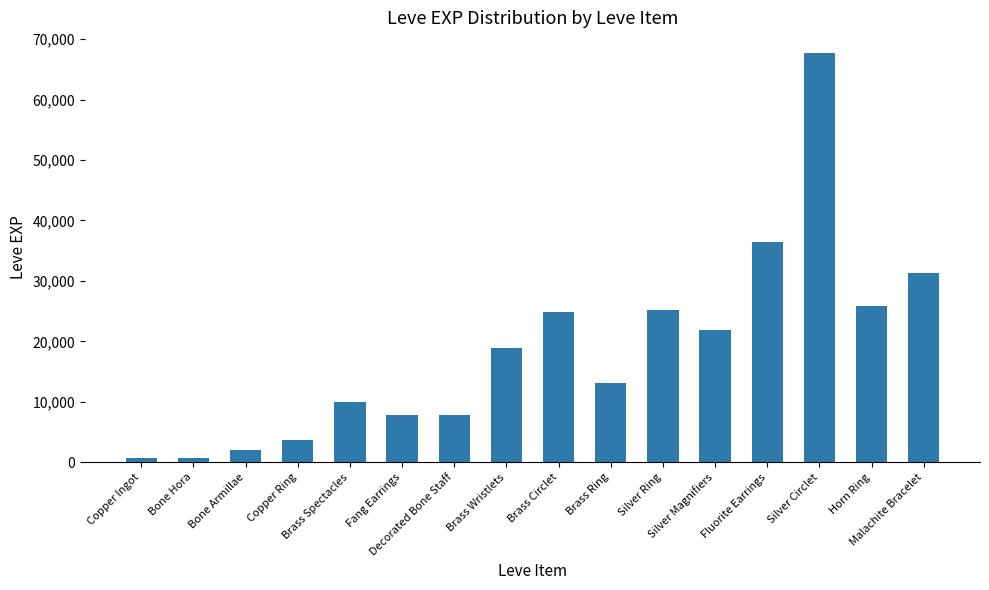

What is the sum of all values?

297850